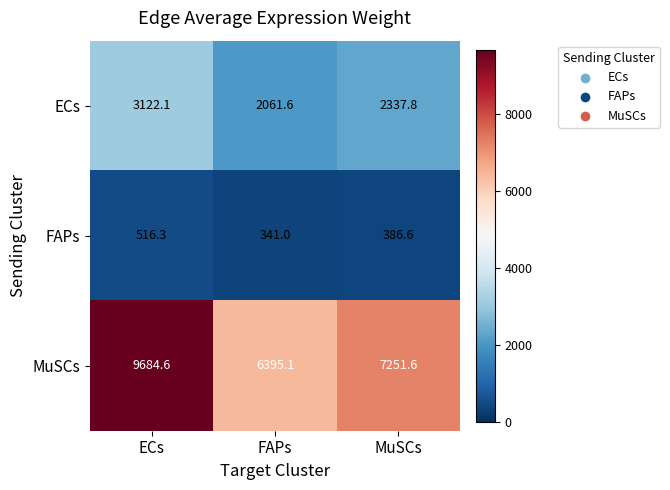

Which series has the largest total across all categories?

MuSCs